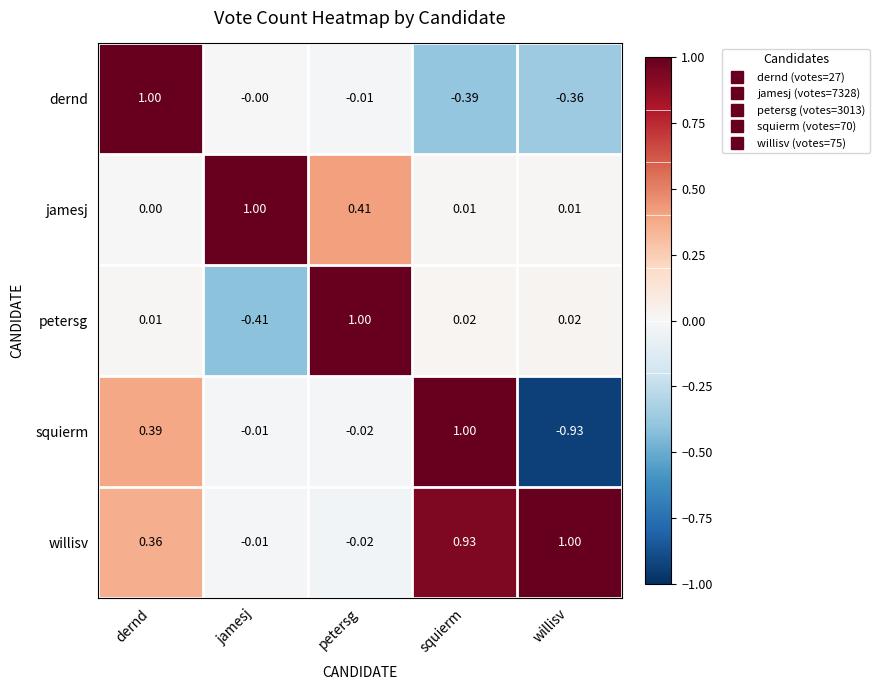

Rank the series at willisv from highest to lowest value.

willisv, petersg, jamesj, dernd, squierm